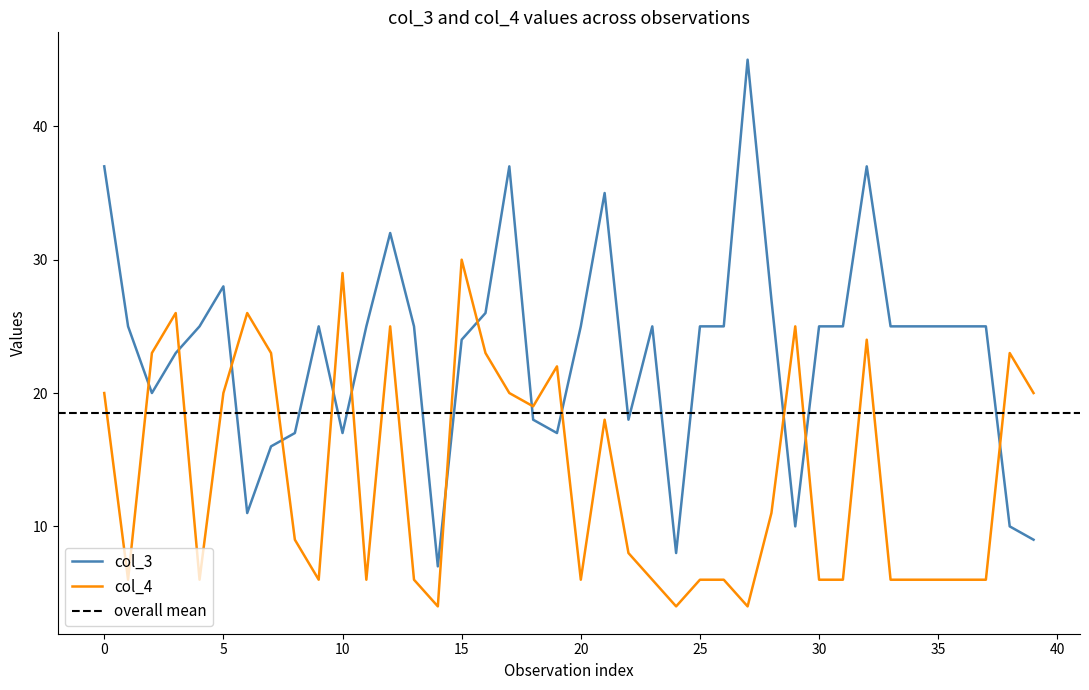

Which series ends up on top after the final intersection of col_4 and col_3?

col_4